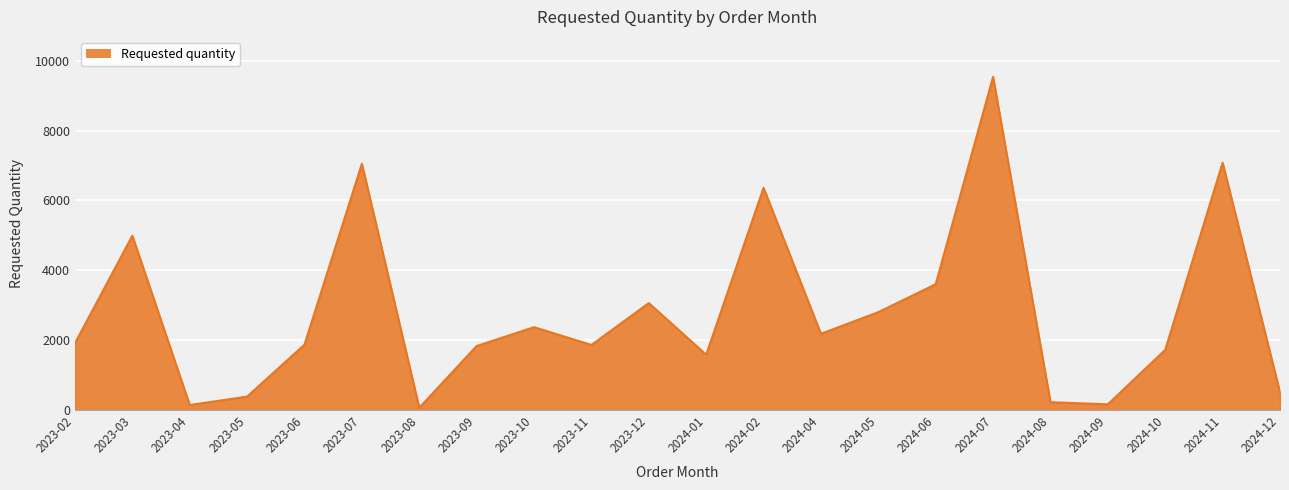

What is the maximum value shown in the chart?

9540